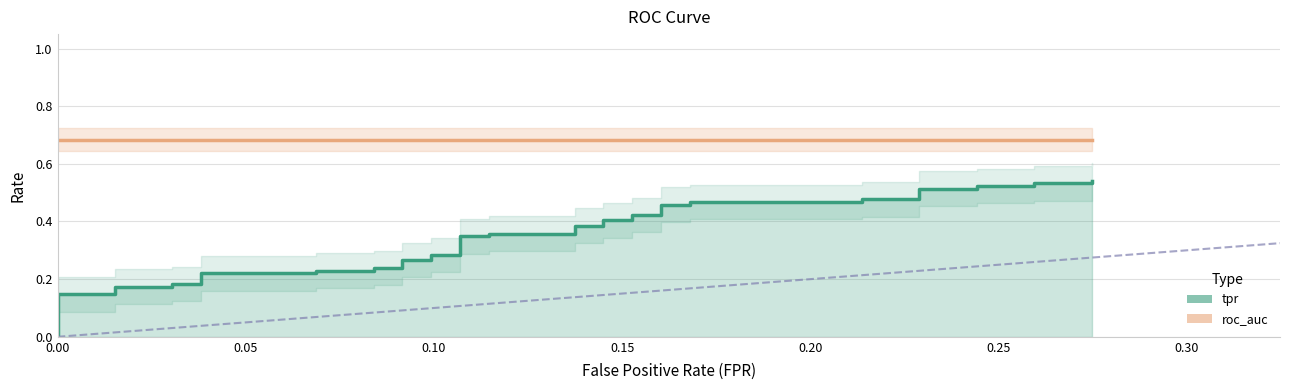

What is the value of the 4th point from the left?

0.2